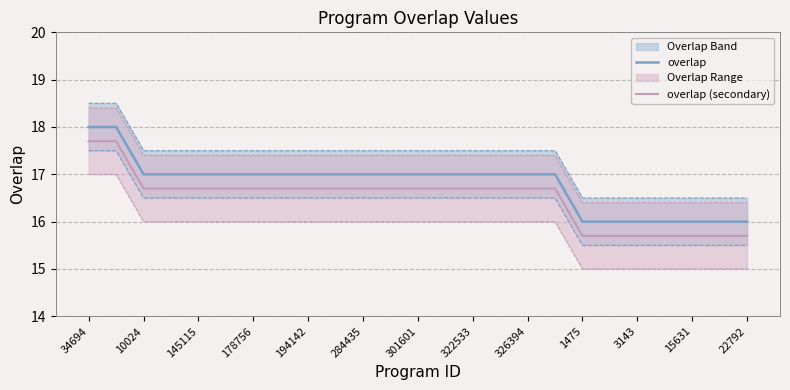

How many data points does each series have?

25